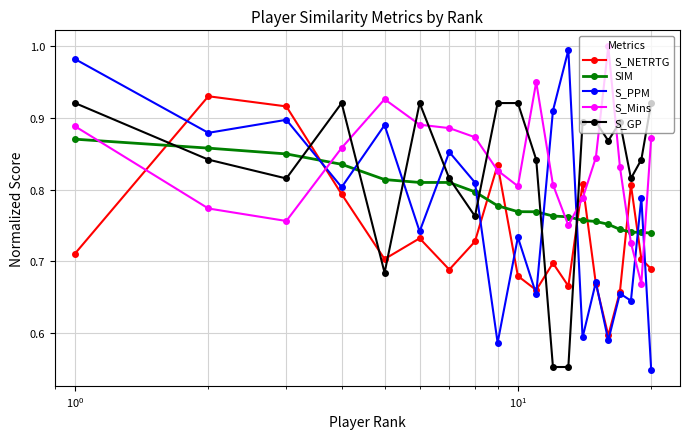

Which series has the largest range (max minus min)?

S_PPM